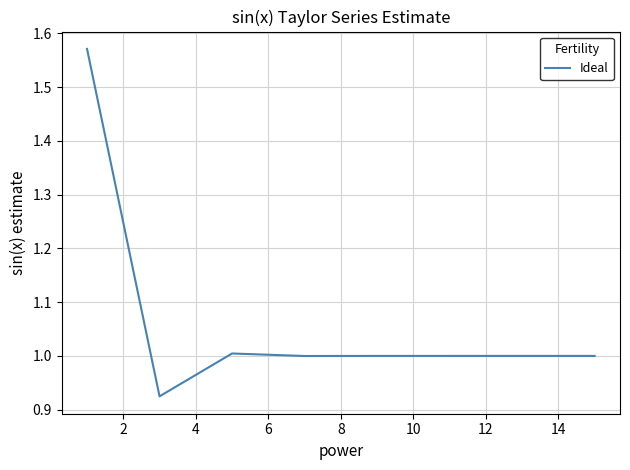

What is the sum of all values?

8.5